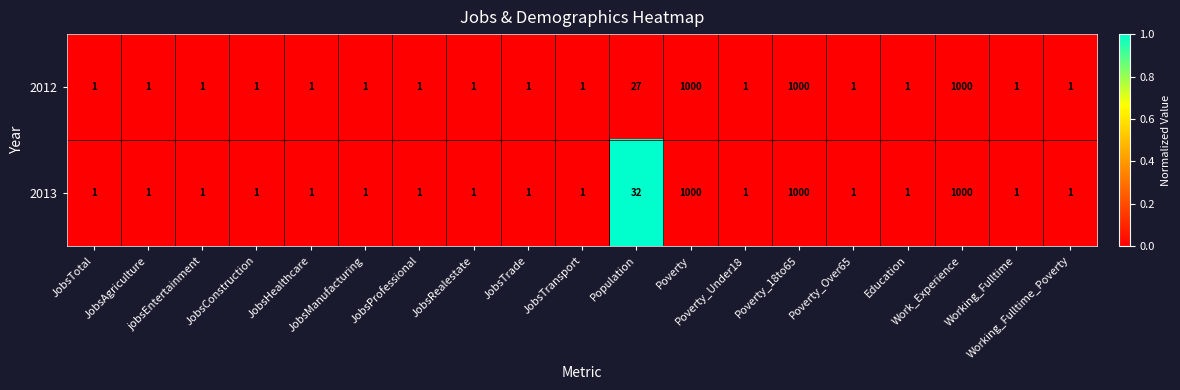

Count the number of categories in the chart.

19